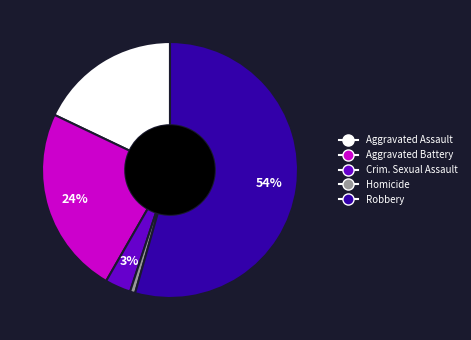

Which has a higher value, Aggravated Assault or Robbery?

Robbery